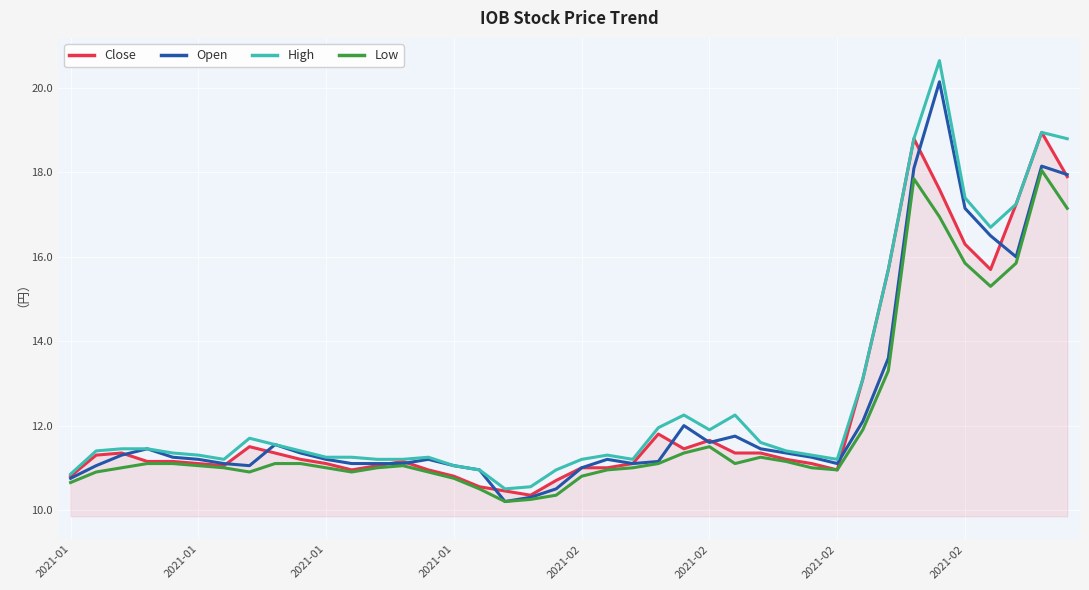

Does the chart have visible grid lines?

Yes